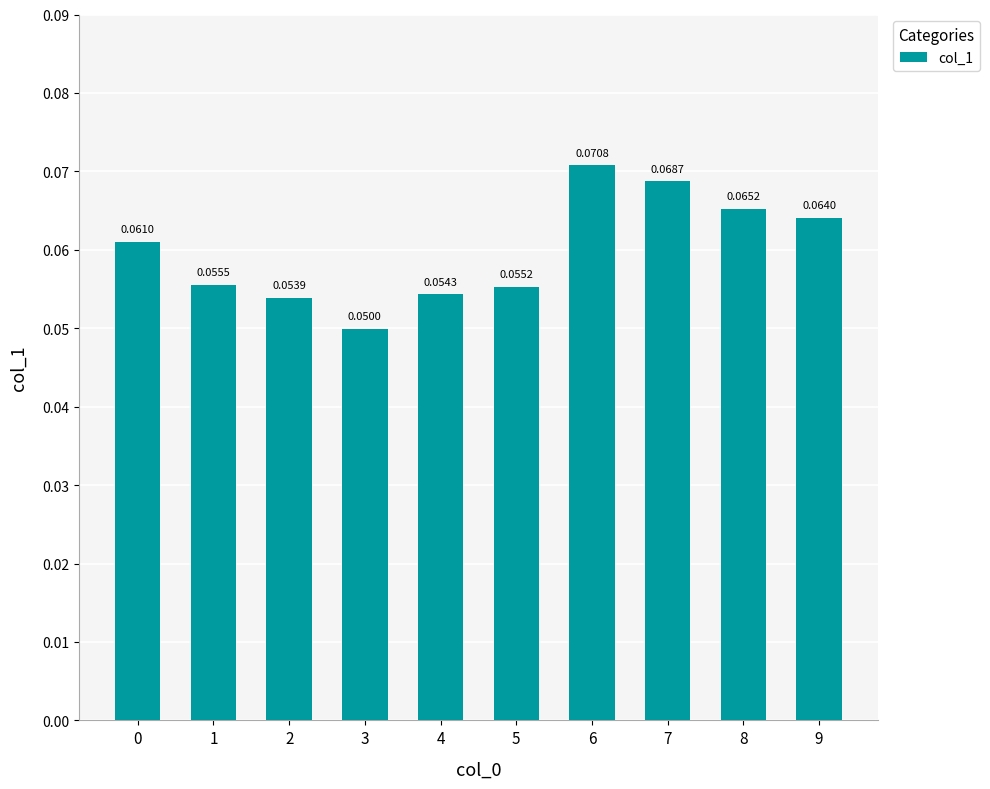

What is the sum of all values?

0.6